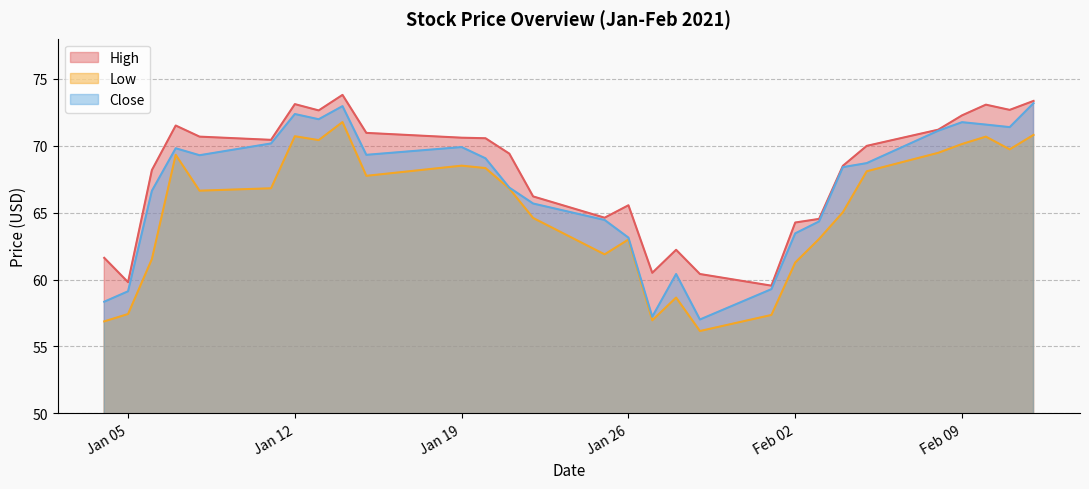

Where does the High series first go above 69?

2021-01-07